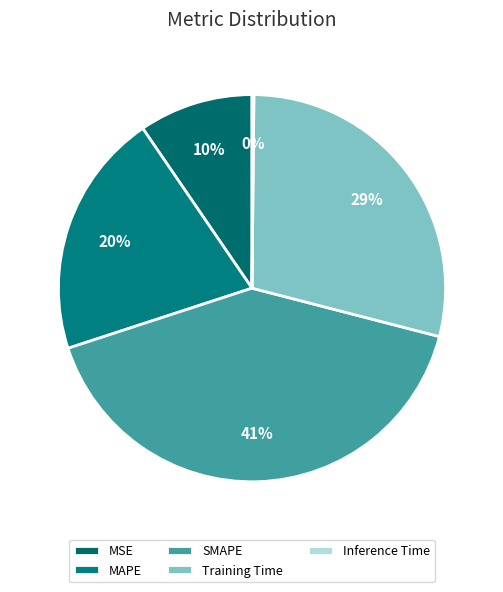

To the nearest percent, what is the difference between the largest and smallest slice percentages?

41%